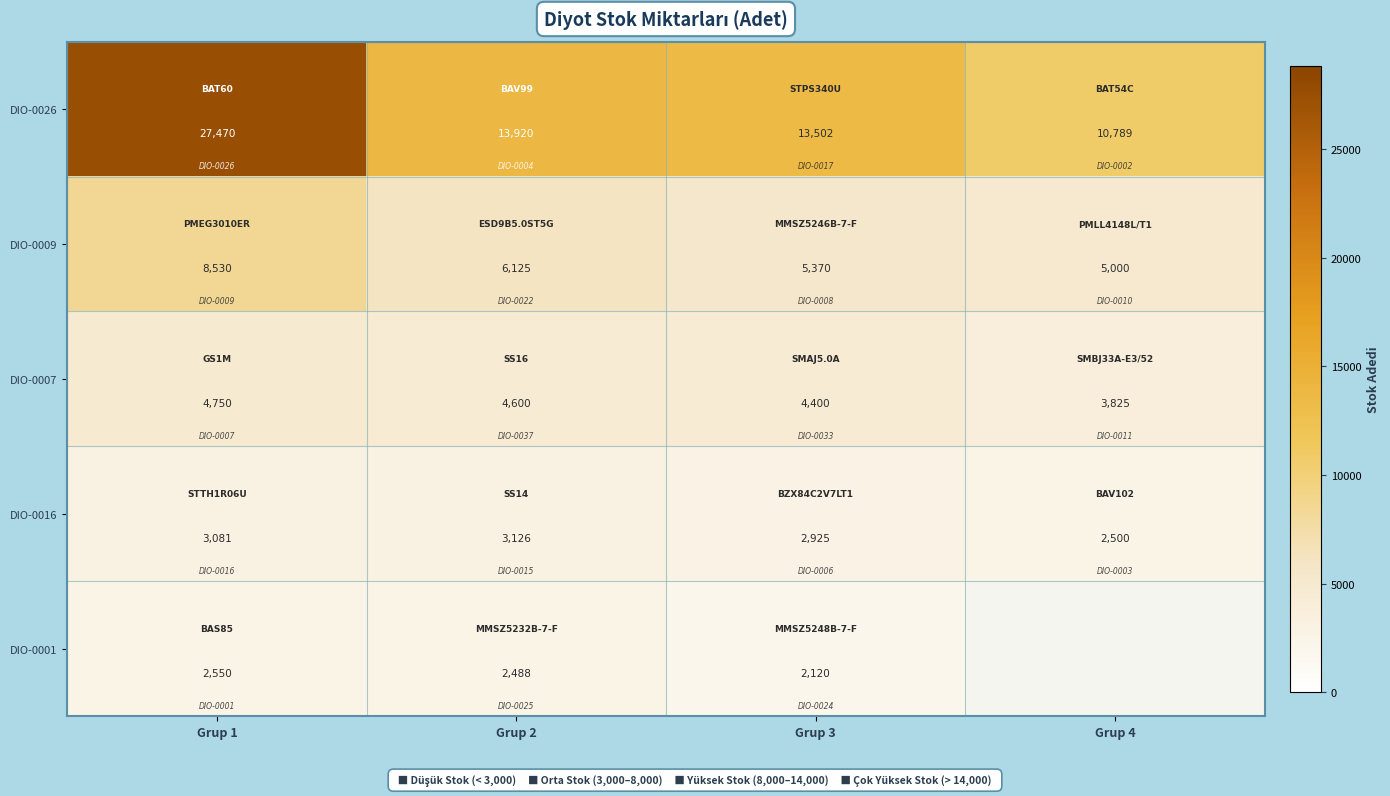

How many categories are shown in the chart?

4